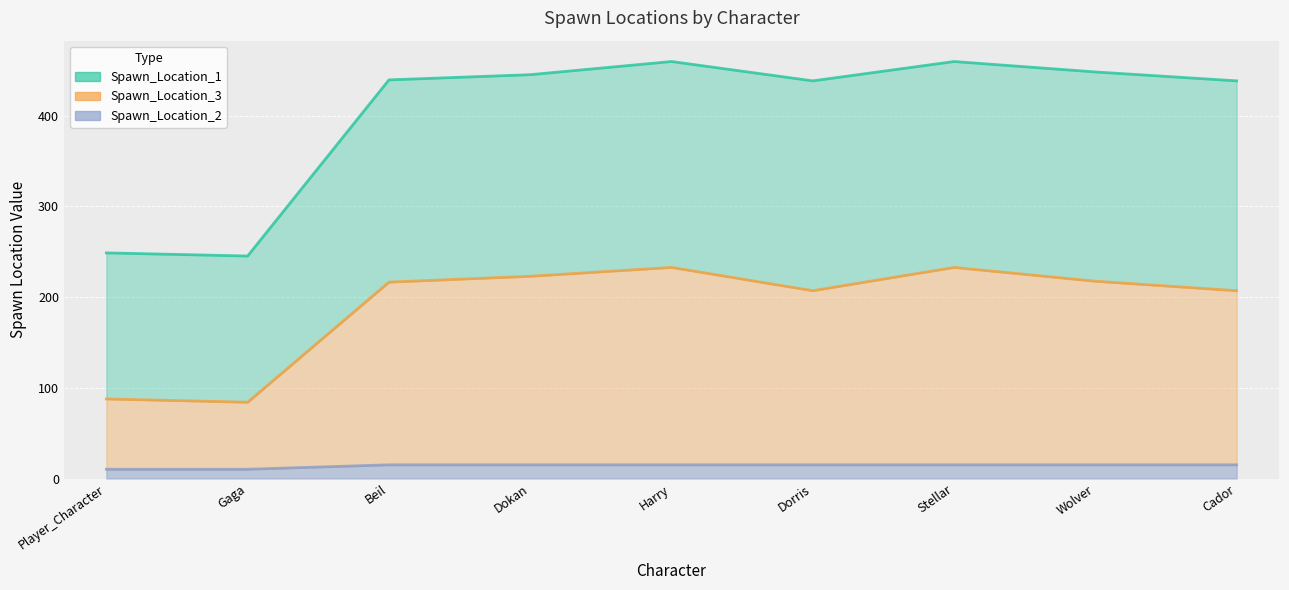

What are all the series names shown in the legend?

Spawn_Location_1, Spawn_Location_3, Spawn_Location_2